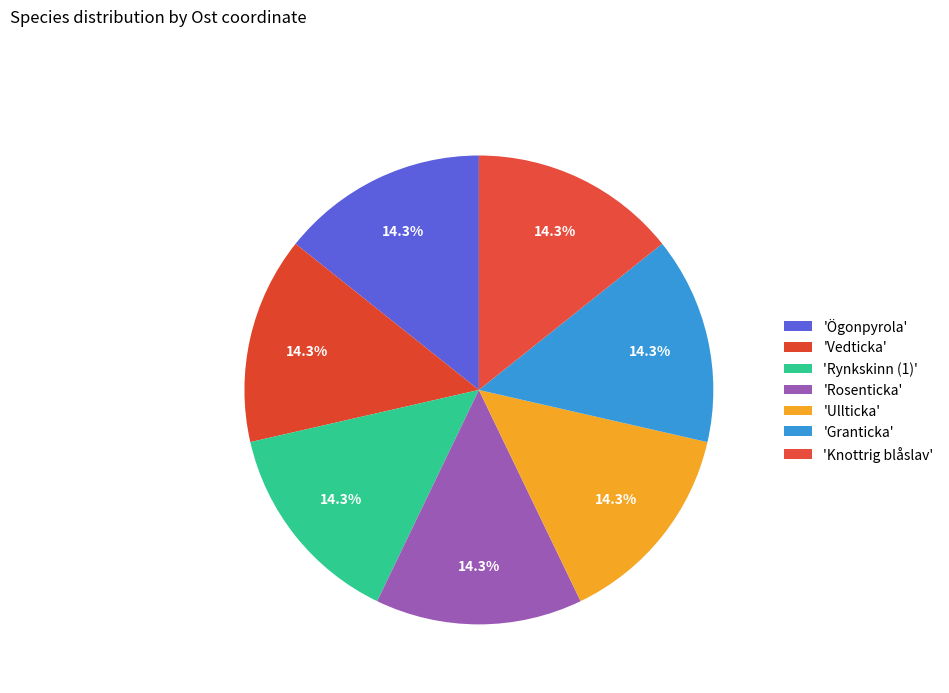

Is there a majority slice in this chart?

No